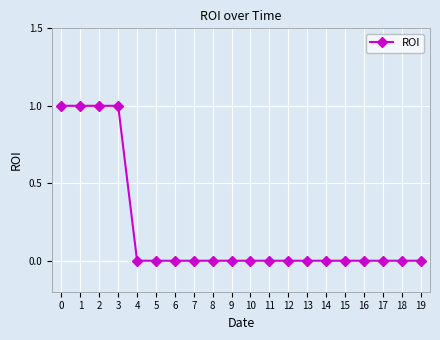

Reading right to left, transcribe all the data shown in this chart.

19=0	18=0	17=0	16=0	15=0	14=0	13=0	12=0	11=0	10=0	9=0	8=0	7=0	6=0	5=0	4=0	3=1	2=1	1=1	0=1